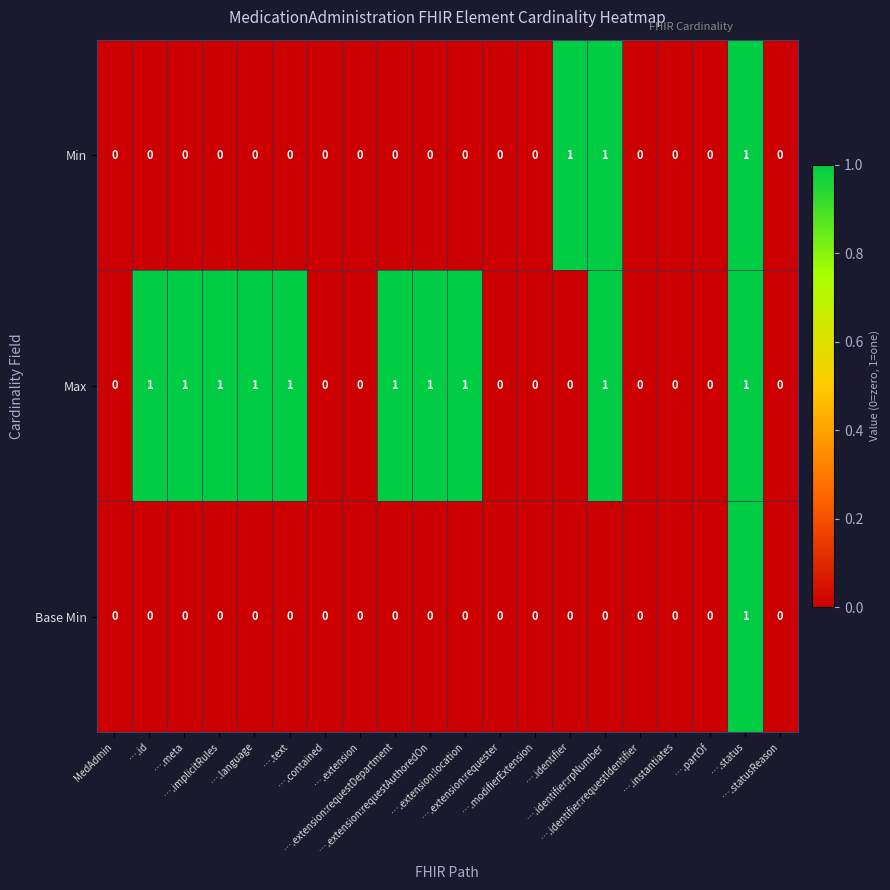

How many categories are shown in the chart?

20